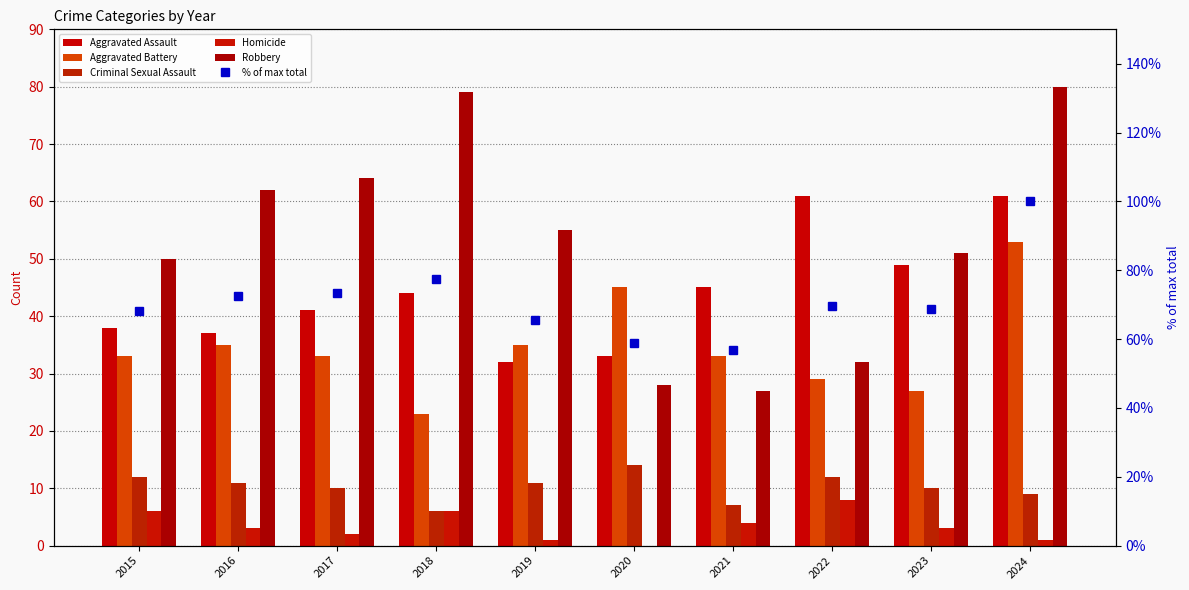

Reading right to left, what are all the values shown in this chart?

Aggravated Assault: 61.0	49.0	61.0	45.0	33.0	32.0	44.0	41.0	37.0	38.0
Aggravated Battery: 53.0	27.0	29.0	33.0	45.0	35.0	23.0	33.0	35.0	33.0
Criminal Sexual Assault: 9.0	10.0	12.0	7.0	14.0	11.0	6.0	10.0	11.0	12.0
Homicide: 1.0	3.0	8.0	4.0	0.0	1.0	6.0	2.0	3.0	6.0
Robbery: 80.0	51.0	32.0	27.0	28.0	55.0	79.0	64.0	62.0	50.0
% of max total: 100.0	68.6	69.6	56.9	58.8	65.7	77.5	73.5	72.5	68.1